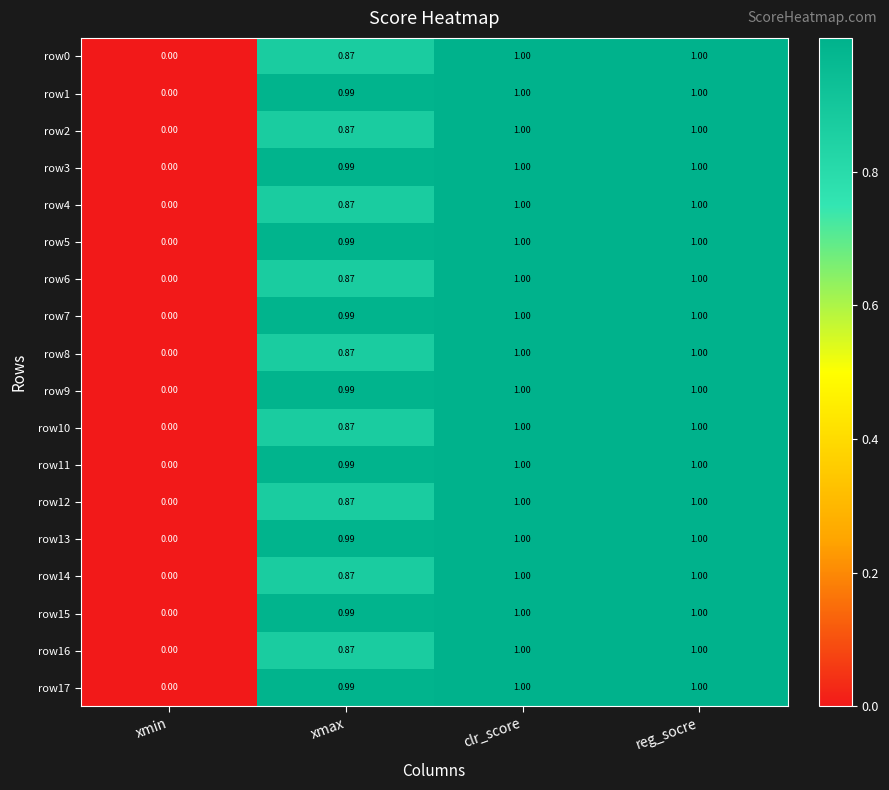

Where is row10 nearest to the value 0?

xmin